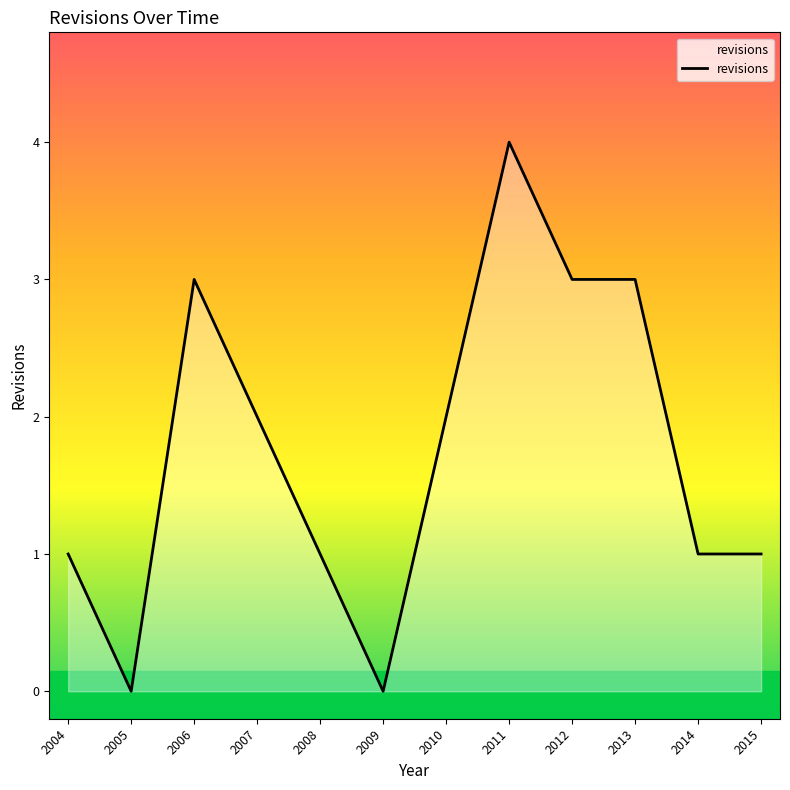

Does the chart have visible grid lines?

No